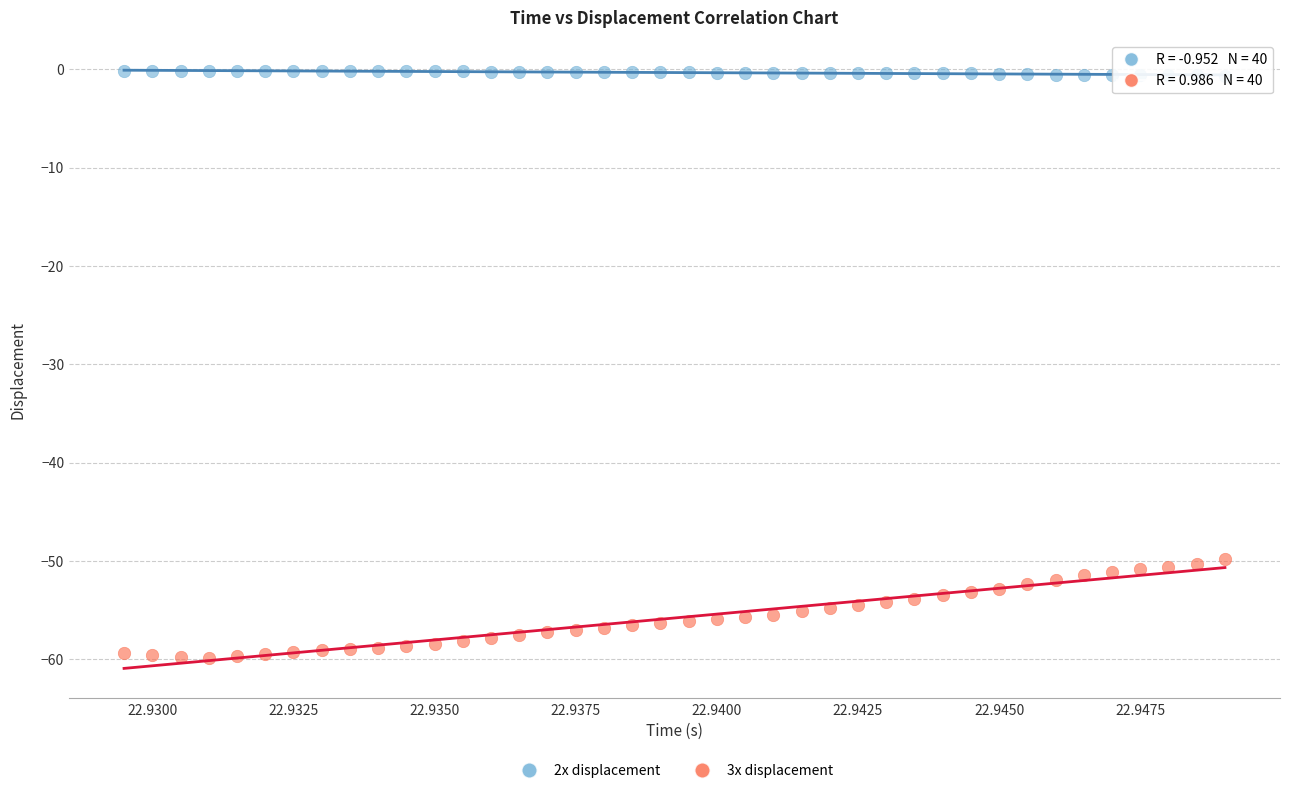

Which series reaches the maximum Y coordinate?

2x displacement